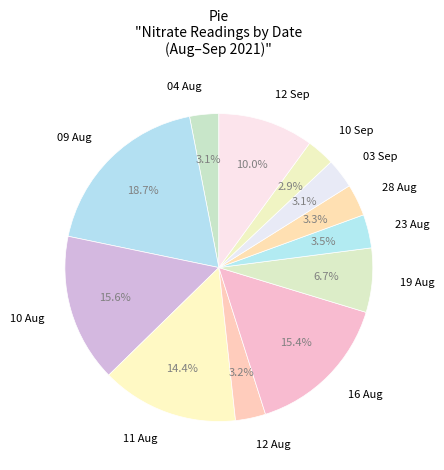

Is 12 Aug the majority of the pie?

No